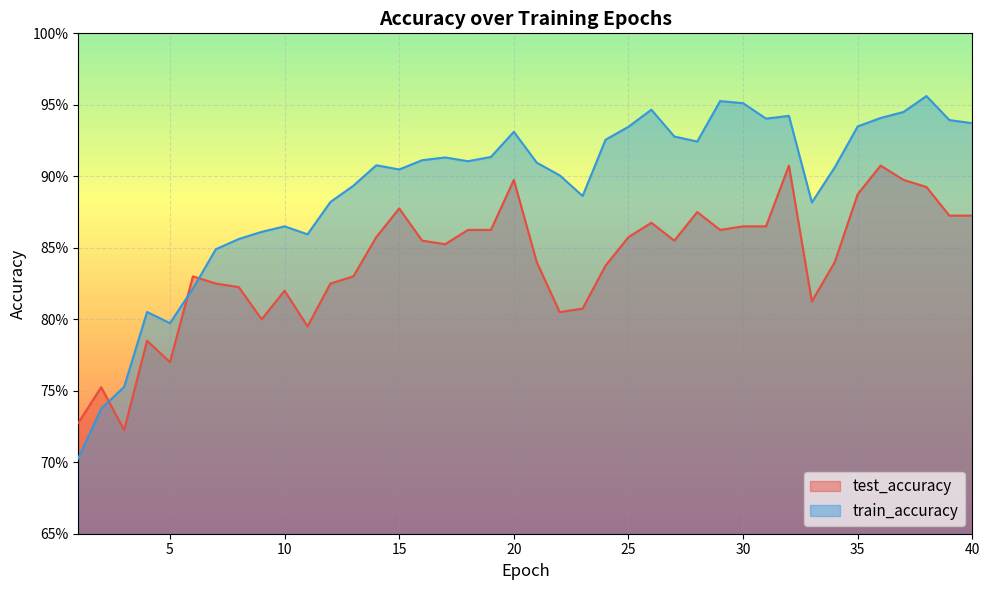

Is the value of test_accuracy at 40 greater than the value of train_accuracy at 16?

No